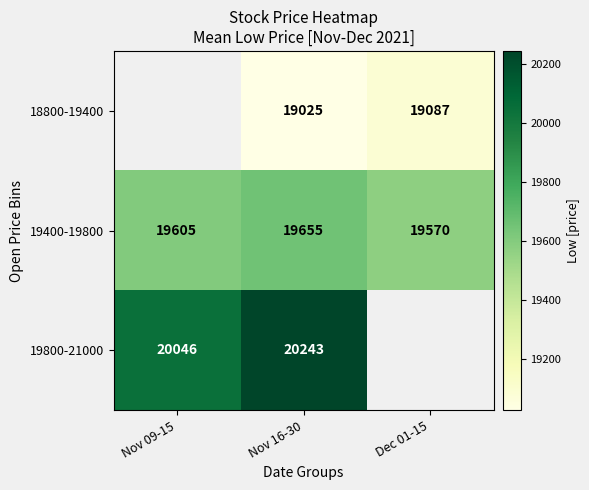

What is the total value across all series at Nov 16-30?

58923